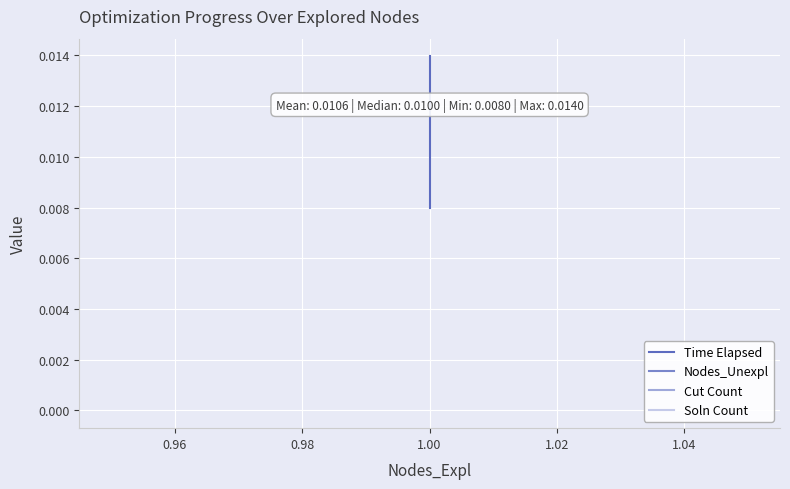

What are all the series names shown in the legend?

Time Elapsed, Nodes_Unexpl, Cut Count, Soln Count